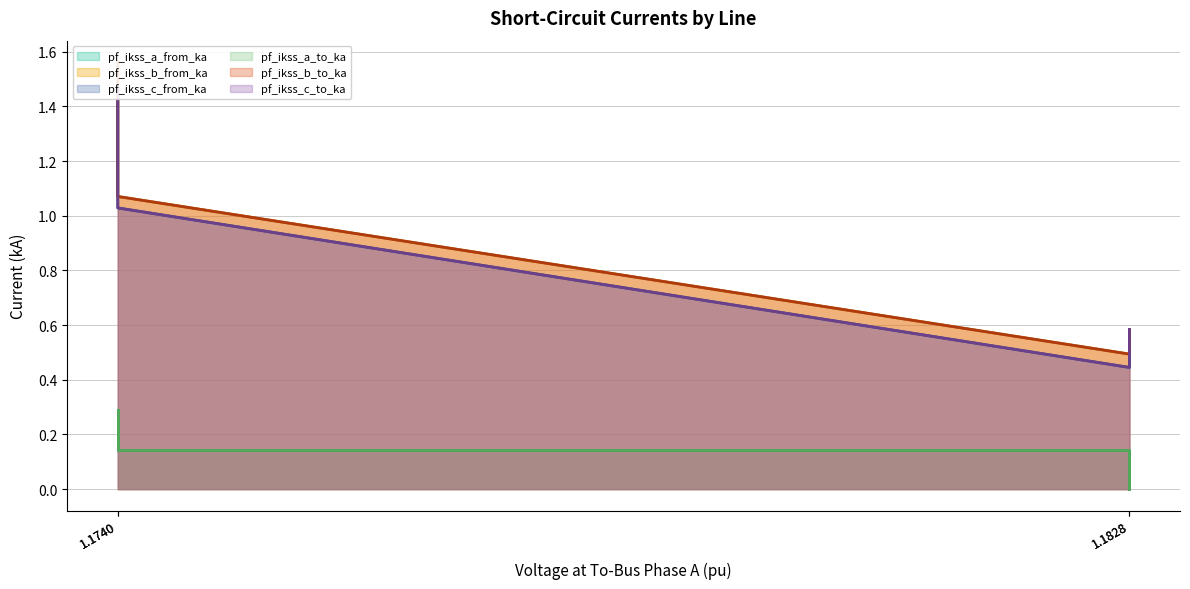

Reading left to right, what are all the values shown in this chart?

pf_ikss_a_from_ka: 0.3	0.1	0.1	0.0
pf_ikss_b_from_ka: 1.6	1.1	0.5	0.6
pf_ikss_c_from_ka: 1.5	1.0	0.4	0.6
pf_ikss_a_to_ka: 0.3	0.1	0.1	0.0
pf_ikss_b_to_ka: 1.6	1.1	0.5	0.6
pf_ikss_c_to_ka: 1.5	1.0	0.4	0.6